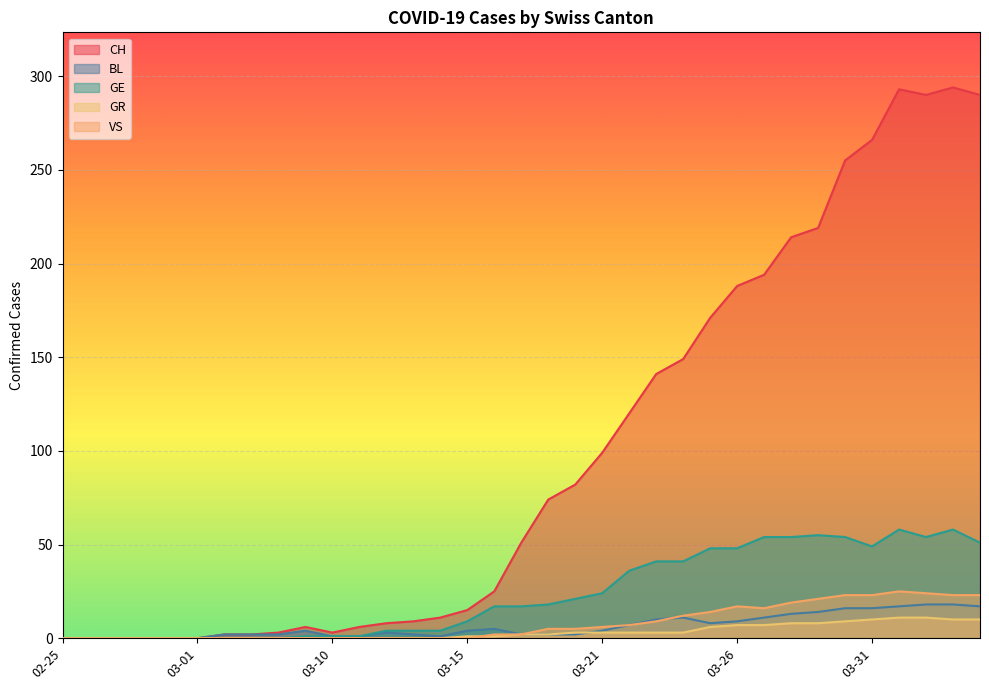

In VS, how many points are higher than both neighbors (excluding endpoints)?

2